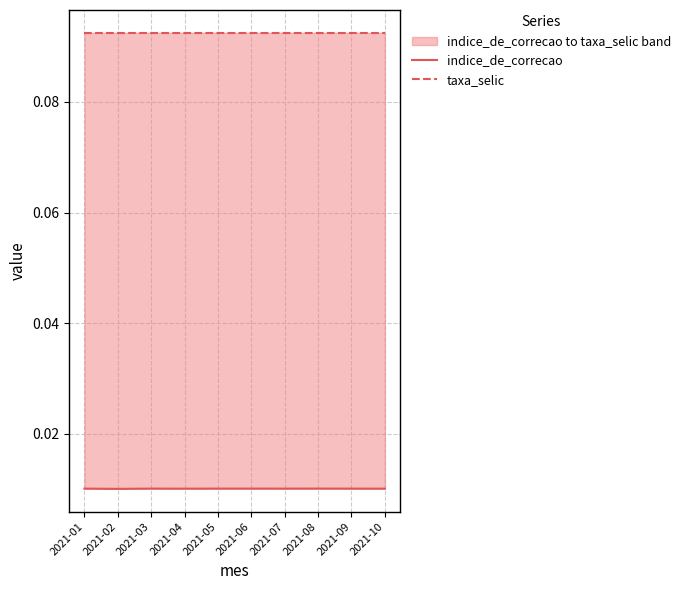

Reading left to right, what are all the values shown in this chart?

indice_de_correcao: 2021-01=0.0	2021-02=0.0	2021-03=0.0	2021-04=0.0	2021-05=0.0	2021-06=0.0	2021-07=0.0	2021-08=0.0	2021-09=0.0	2021-10=0.0
taxa_selic: 2021-01=0.1	2021-02=0.1	2021-03=0.1	2021-04=0.1	2021-05=0.1	2021-06=0.1	2021-07=0.1	2021-08=0.1	2021-09=0.1	2021-10=0.1